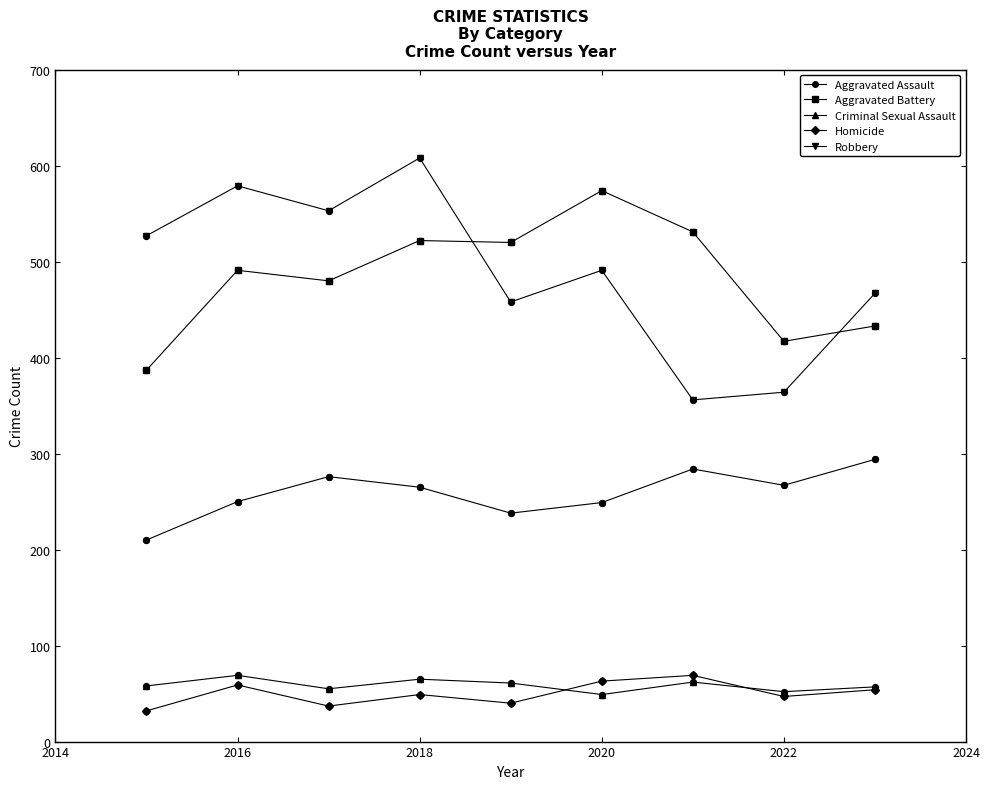

At how many categories does at least one series exceed 114?

9